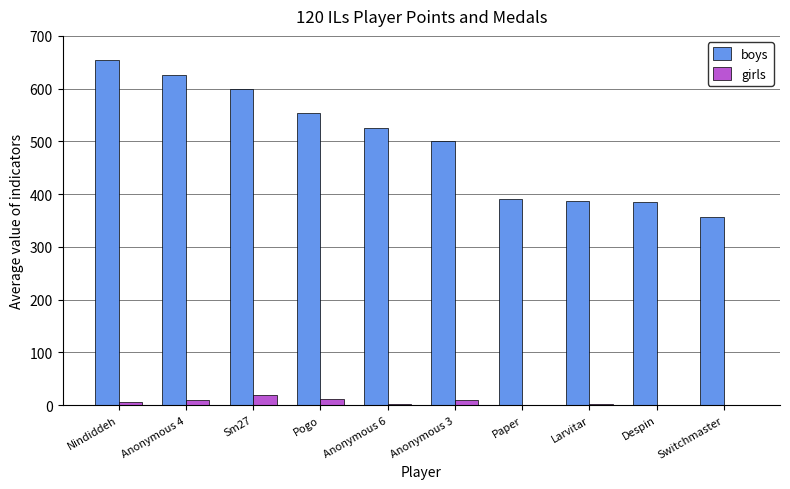

How many groups of bars are there?

10